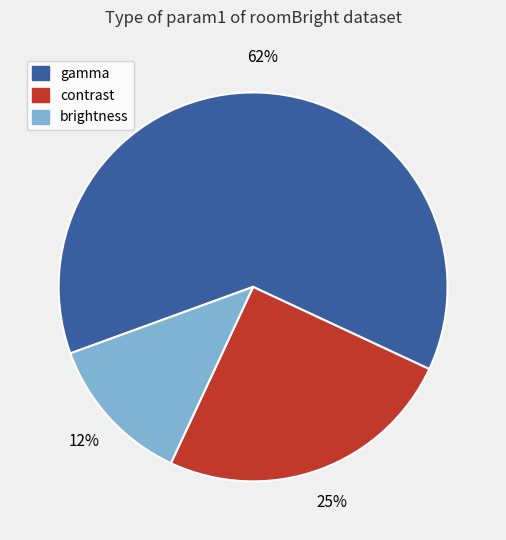

To the nearest percent, what is the average slice percentage?

33%